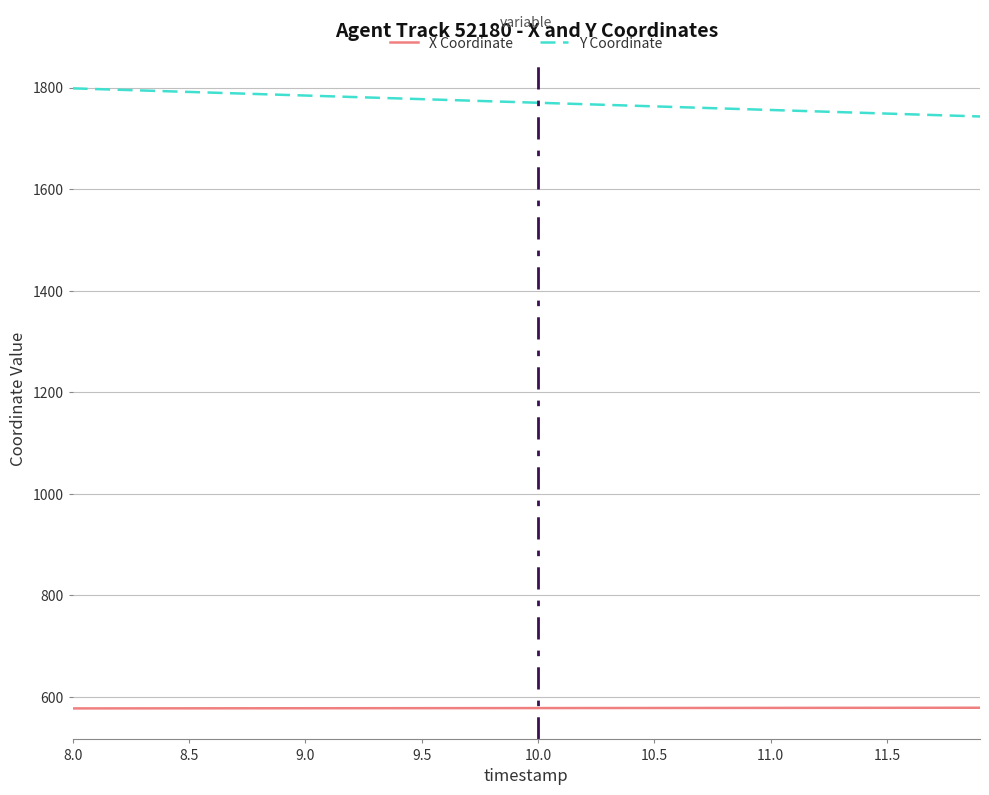

True or false: Y Coordinate and X Coordinate intersect in this chart.

False